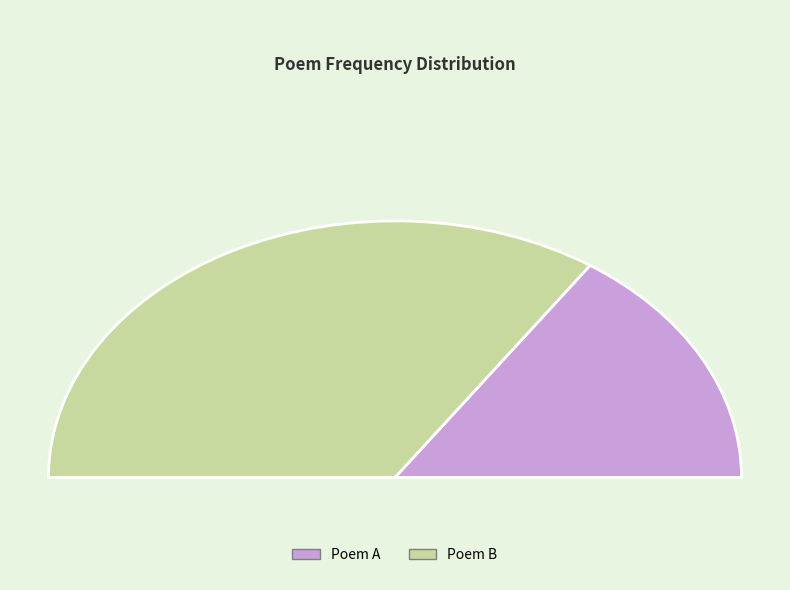

To the nearest percent, what is the average slice percentage?

50%